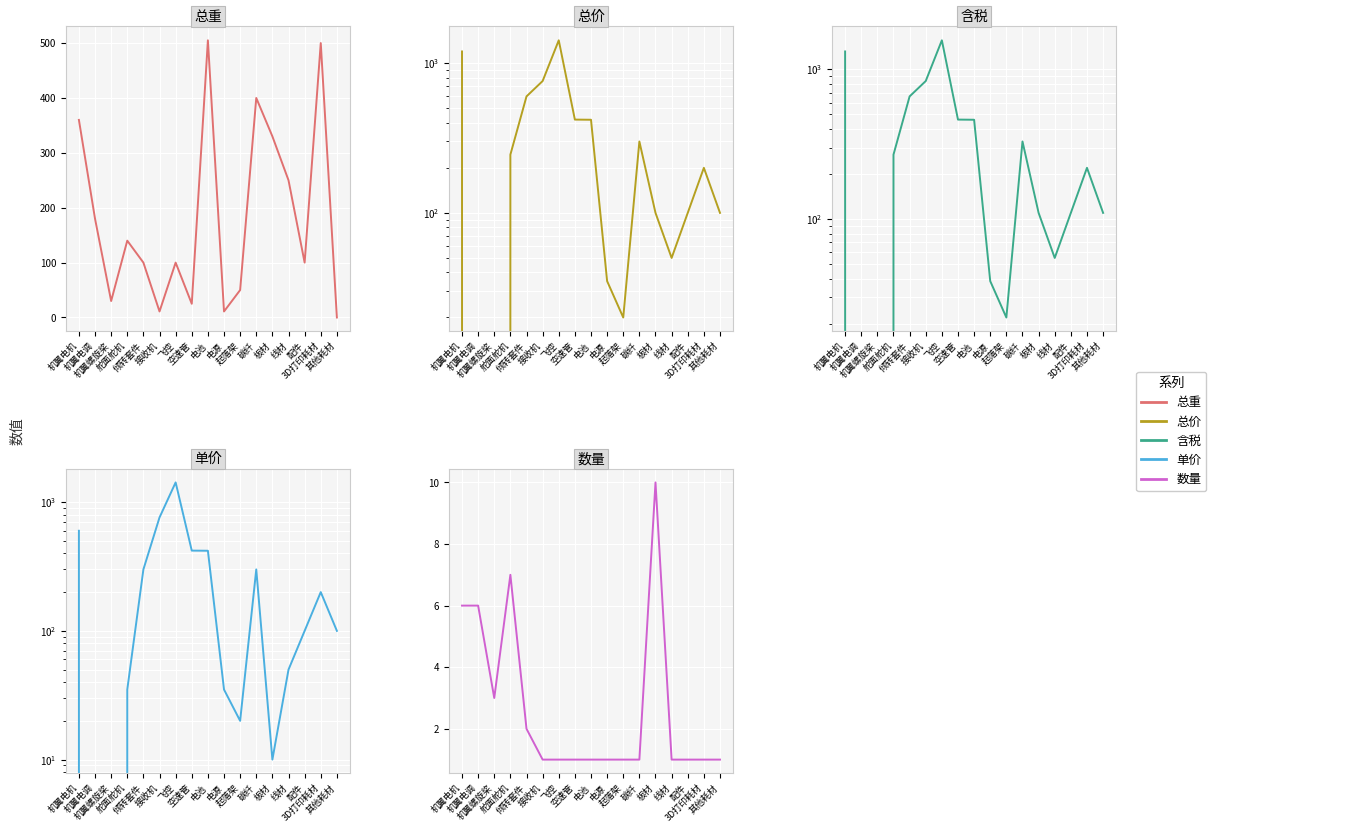

How many distinct data groups are displayed?

5